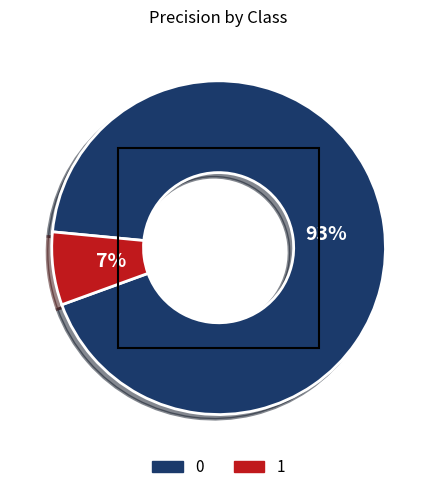

What percentage is the 1 slice, to the nearest percent?

7%